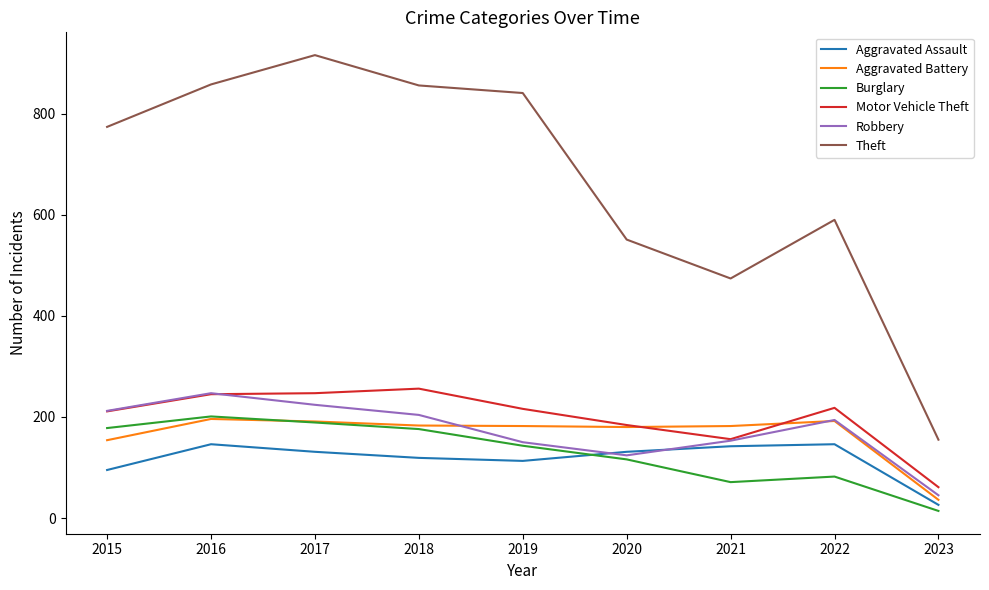

At which label does Aggravated Assault reach its minimum?

2023